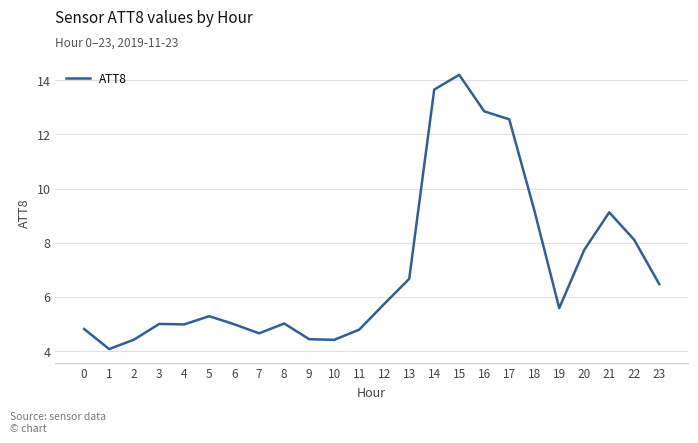

Read the value at 5.

5.3